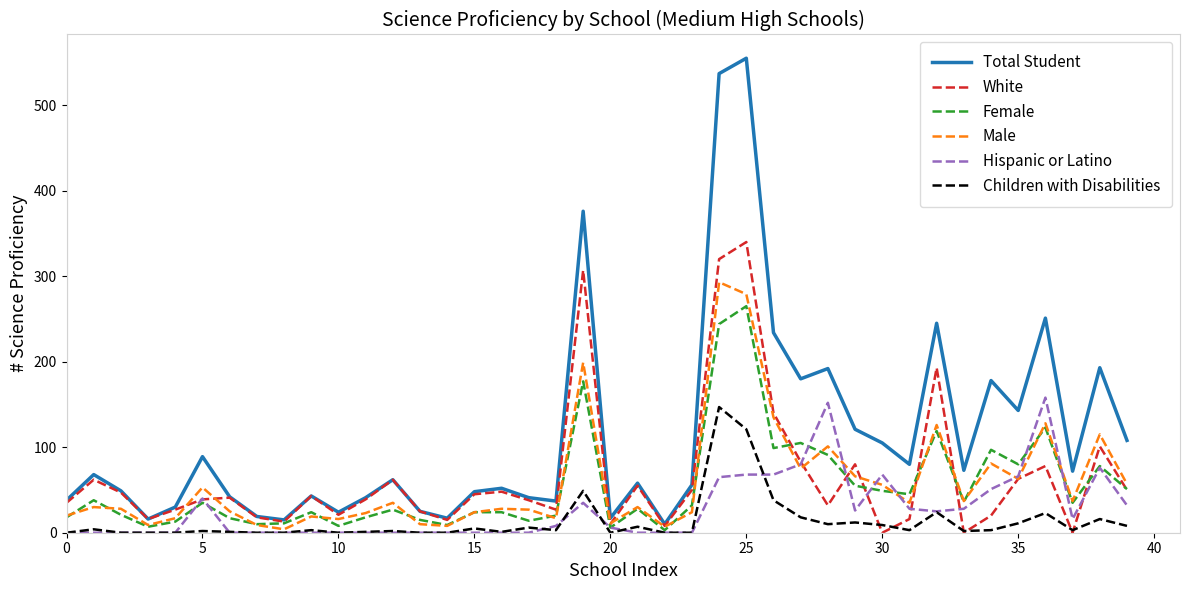

Does the chart display data point markers on the line(s)?

No